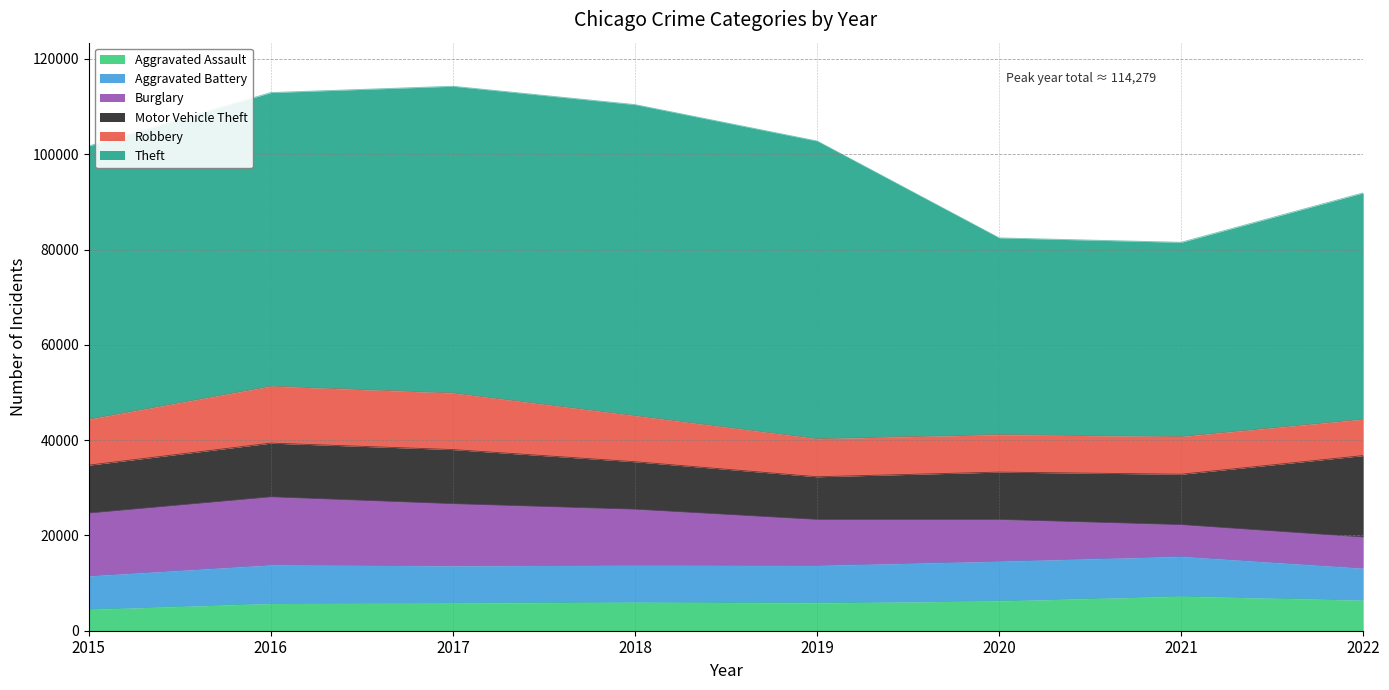

Reading left to right, what are all the values shown in this chart?

Aggravated Assault: 4480	5712	5793	6001	5840	6263	7242	6418
Aggravated Battery: 7018	8085	7845	7735	7857	8319	8347	6698
Burglary: 13184	14289	13001	11746	9639	8755	6658	6525
Motor Vehicle Theft: 10068	11286	11380	9983	8977	9952	10595	17117
Robbery: 9638	11960	11880	9679	7994	7856	7919	7638
Theft: 57350	61618	64380	65282	62480	41304	40762	47504